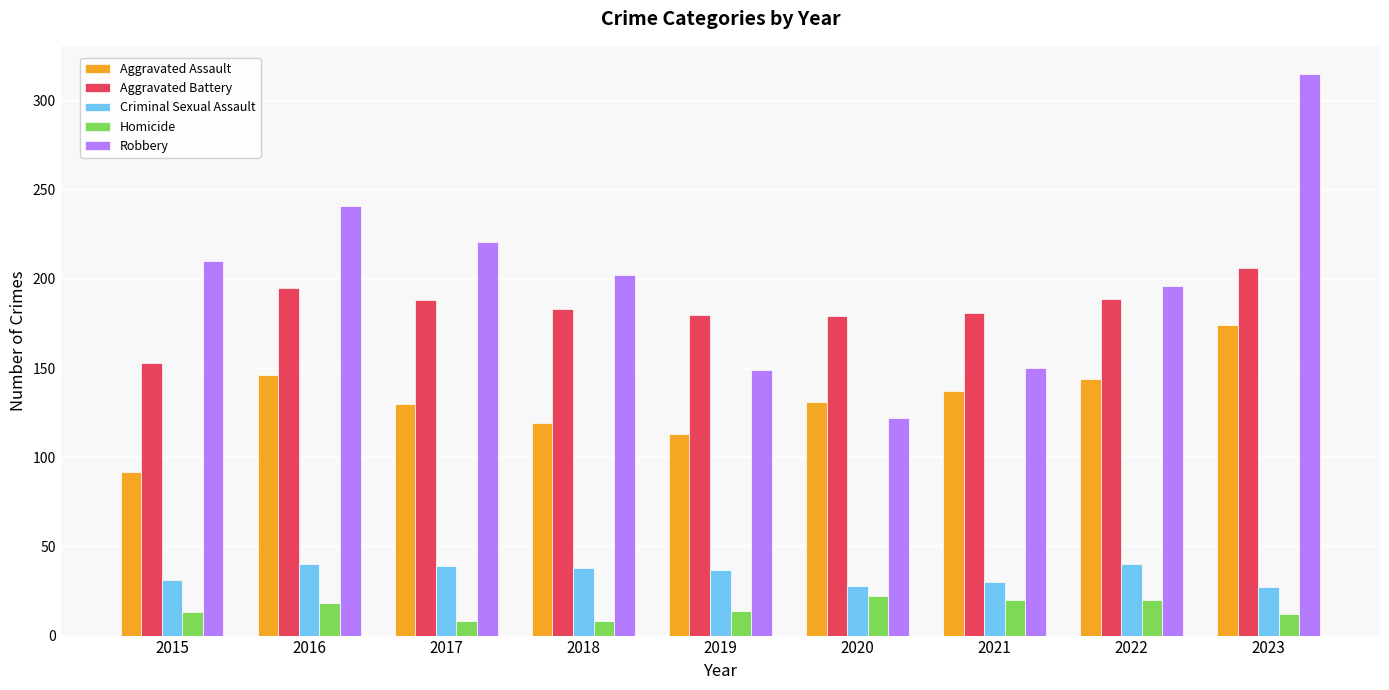

How many distinct data groups are displayed?

5